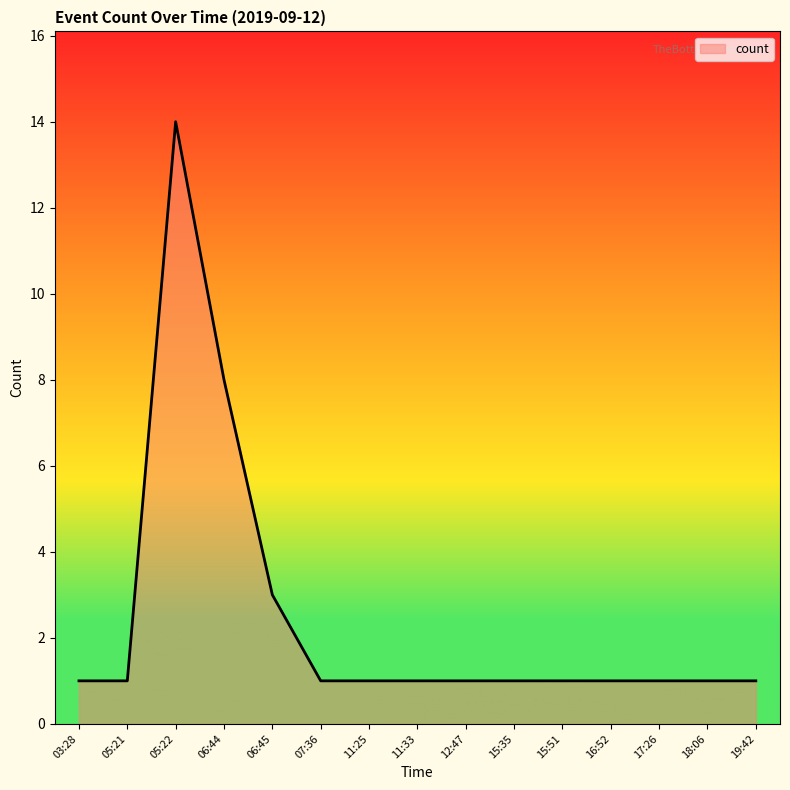

True or false: there are more than 0 points higher than both neighbors.

True